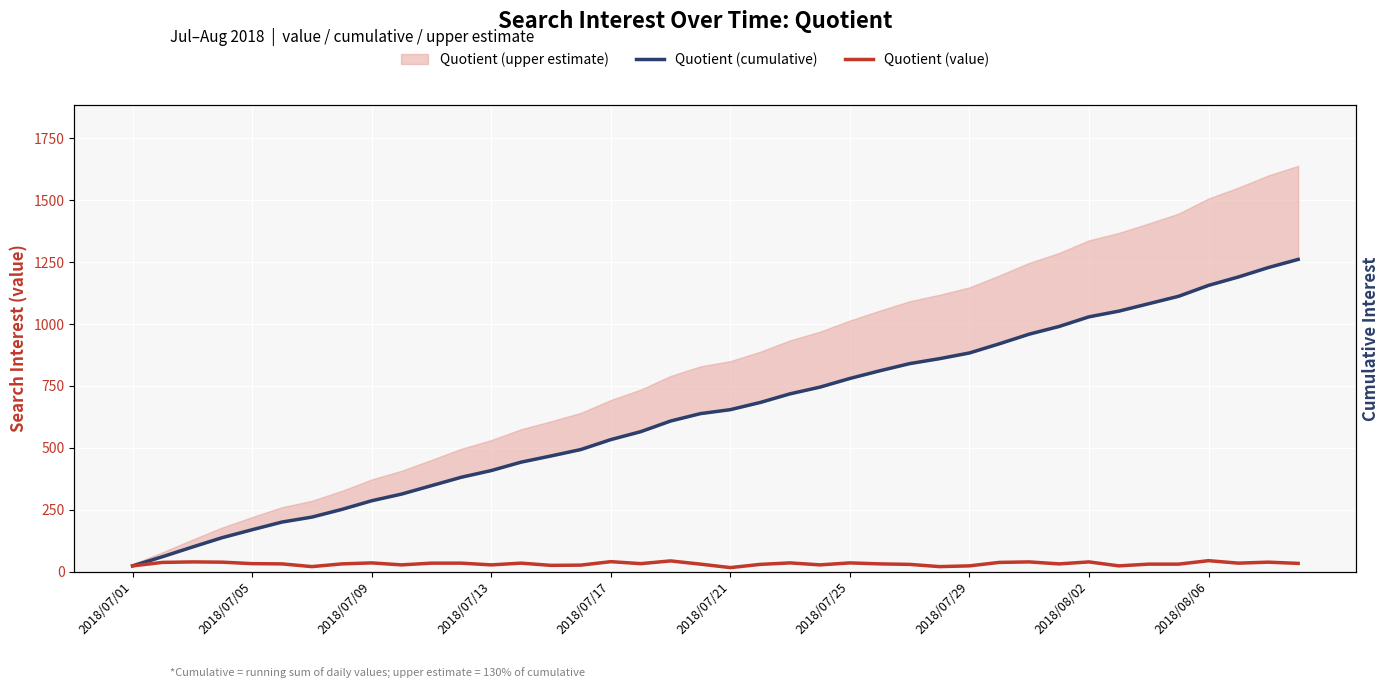

What position from the left is 14?

15